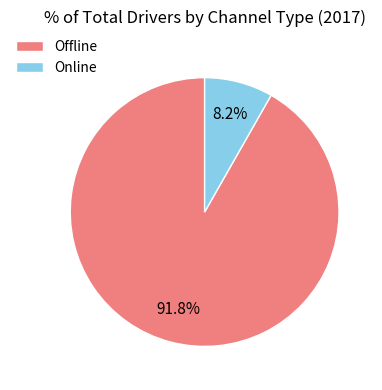

Approximately how many times larger is the value at Online compared to Offline?

0.1